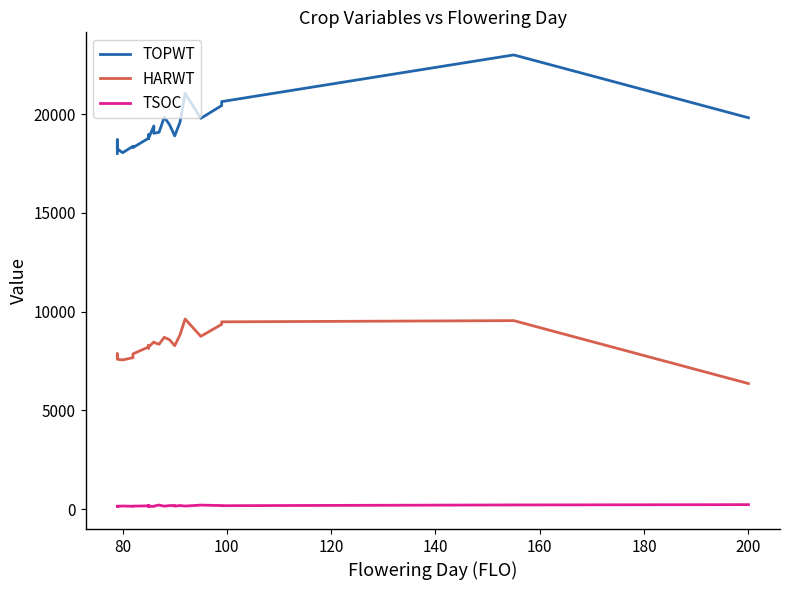

Rank the series by their average value, from highest to lowest.

TOPWT, HARWT, TSOC